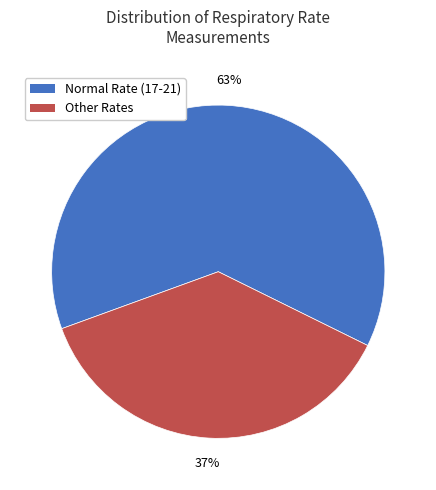

Does any single category account for the majority?

Yes